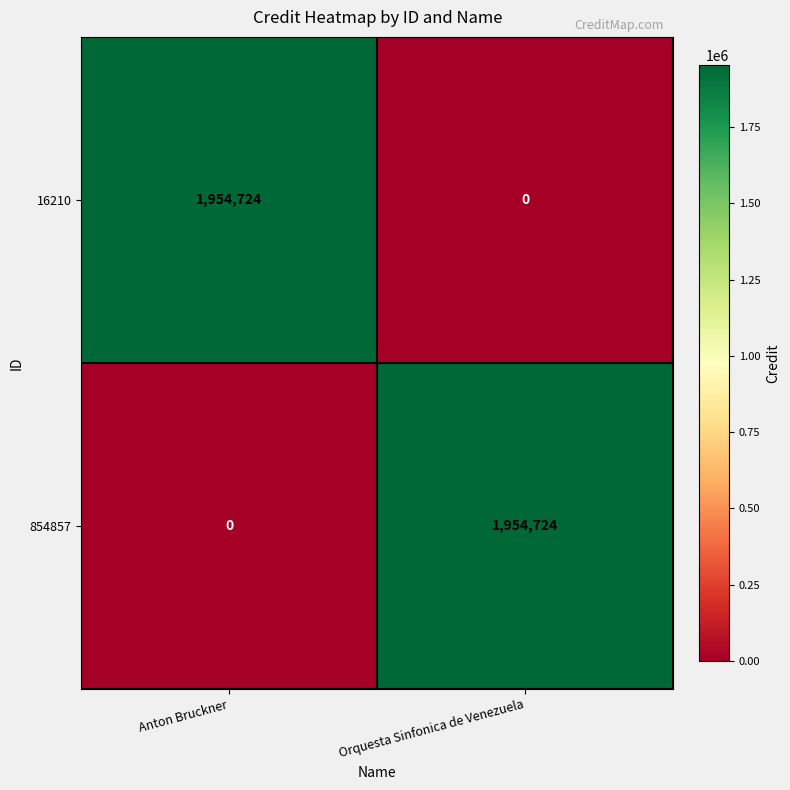

How many positive values does the 854857 series have?

1